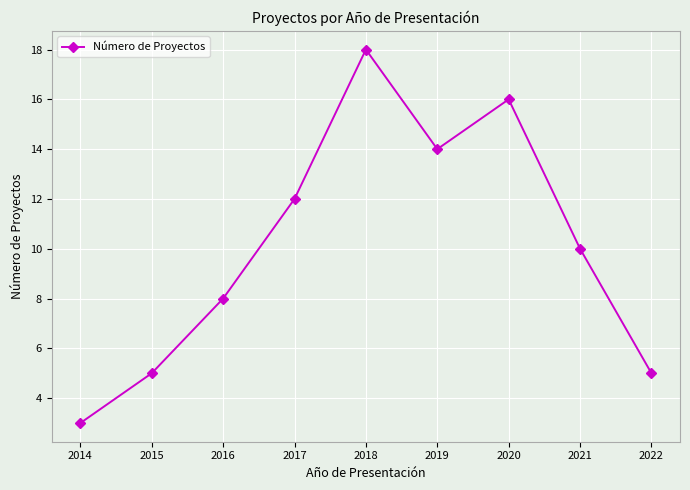

The value at 2022 is 5. True or false?

True